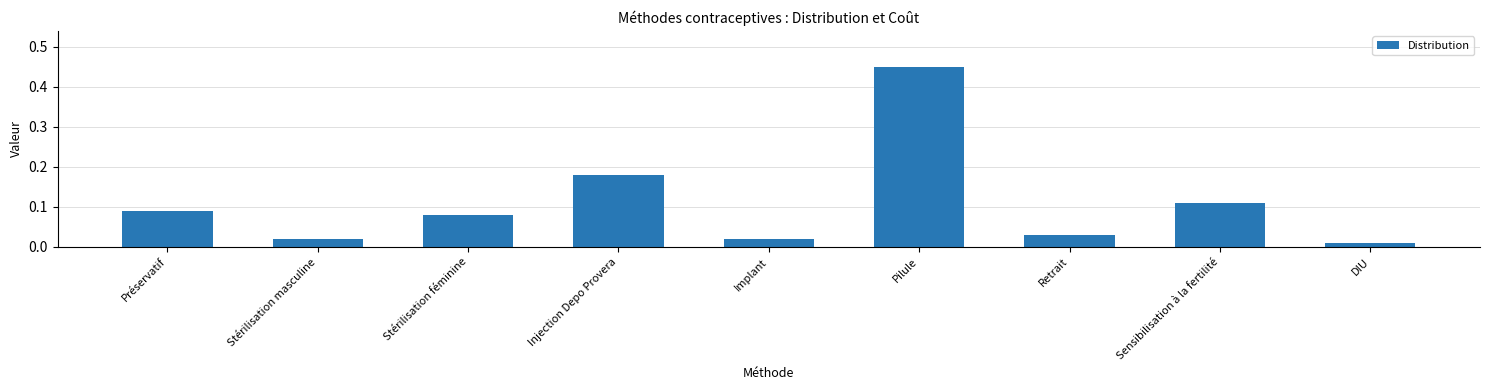

What is the difference between the maximum and minimum values?

0.4